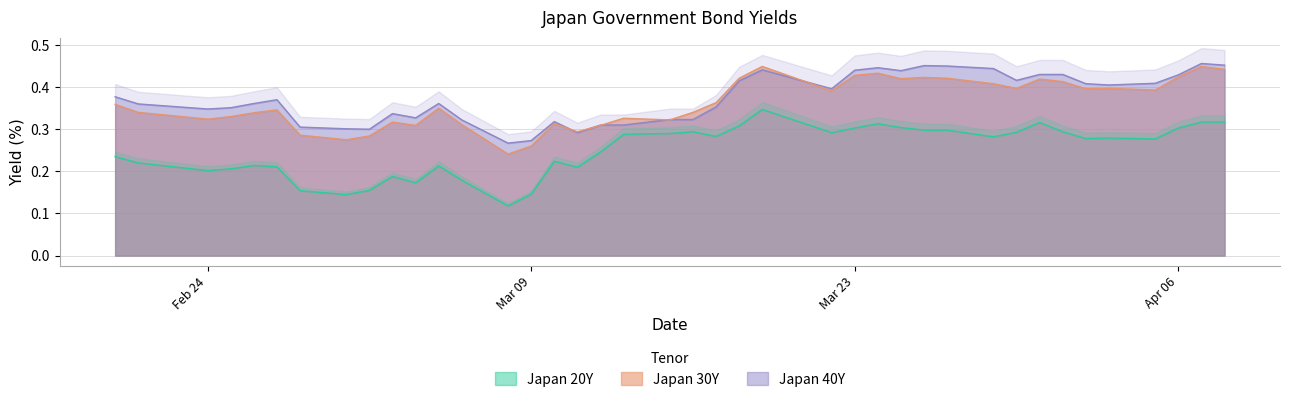

True or false: Japan 30Y and Japan 20Y intersect in this chart.

False